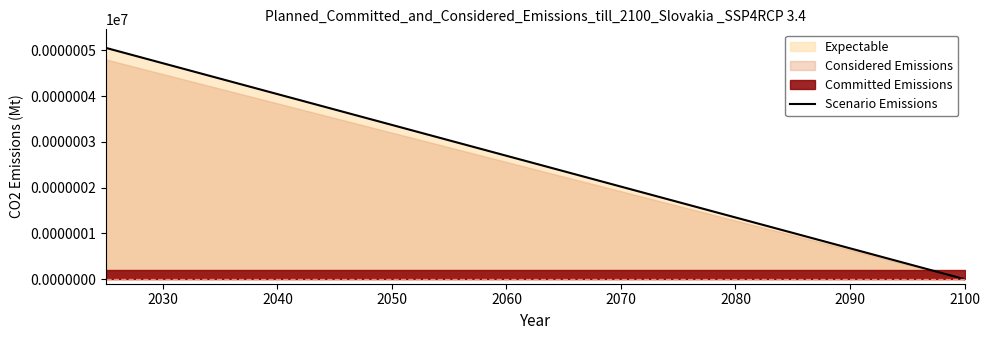

True or false: the data shows 1.3 at 9.

False